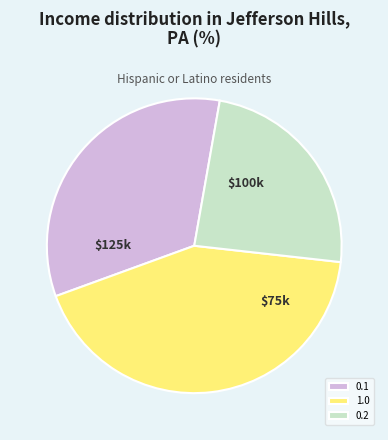

Is the sum of 0.1 and 0.2 greater than half?

Yes